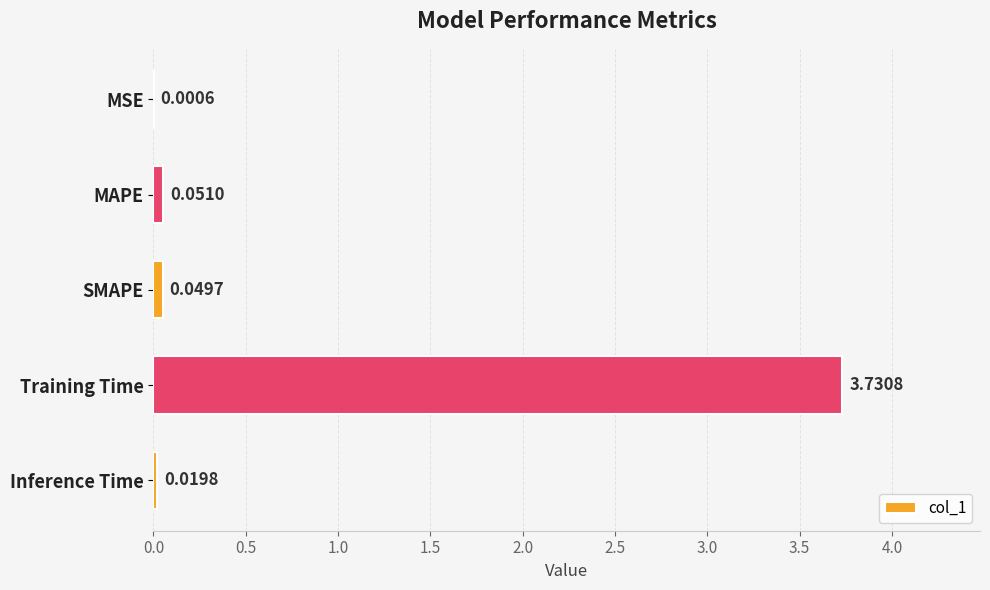

Where is the data nearest to the value 1?

MAPE